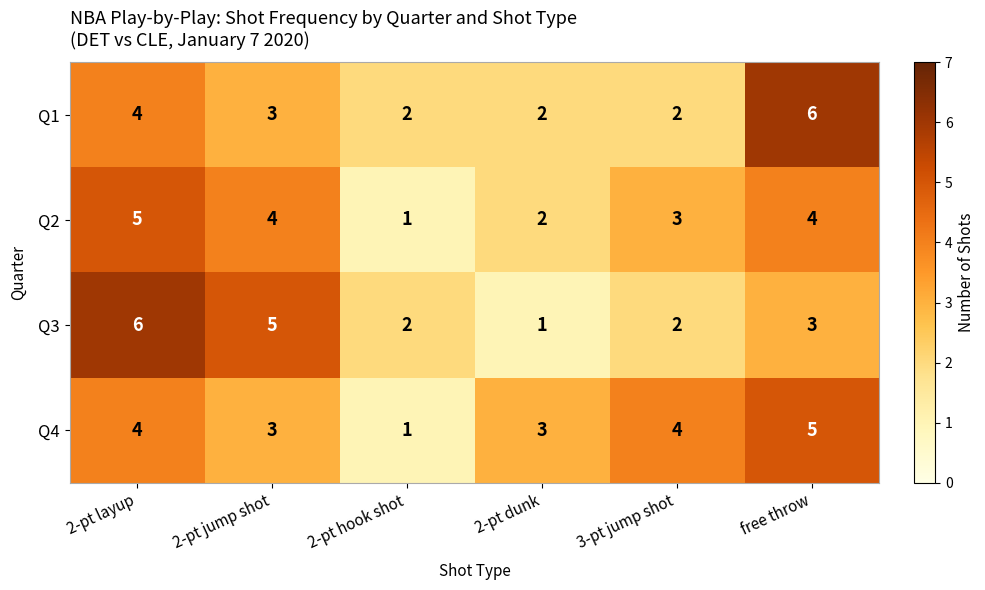

How many Q1 values are between 2 and 4?

5